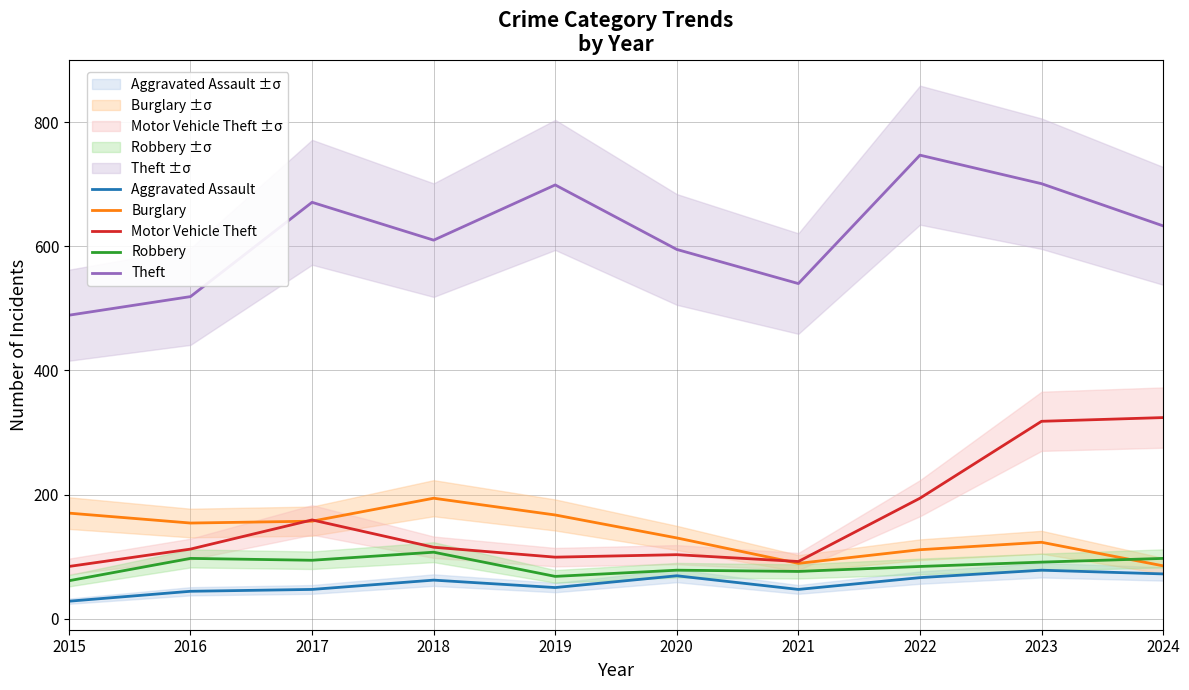

Is this an area chart (filled region under the line)?

No